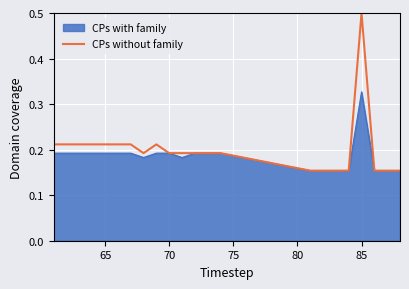

Rank the series by their maximum value, from lowest to highest.

CPs with family, CPs without family